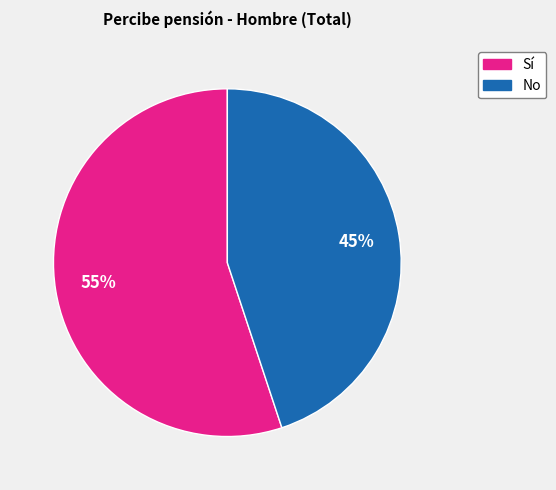

Does any single category account for the majority?

Yes